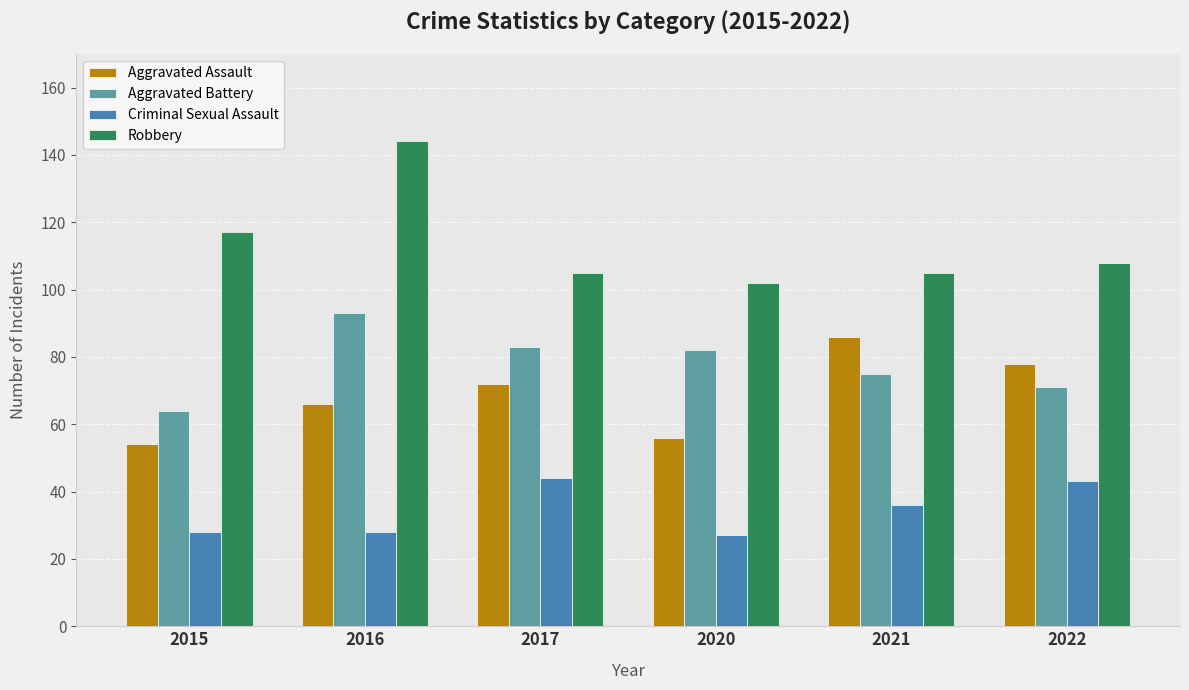

Reading left to right, list all the values displayed in this chart.

Aggravated Assault: 2015=54	2016=66	2017=72	2020=56	2021=86	2022=78
Aggravated Battery: 2015=64	2016=93	2017=83	2020=82	2021=75	2022=71
Criminal Sexual Assault: 2015=28	2016=28	2017=44	2020=27	2021=36	2022=43
Robbery: 2015=117	2016=144	2017=105	2020=102	2021=105	2022=108